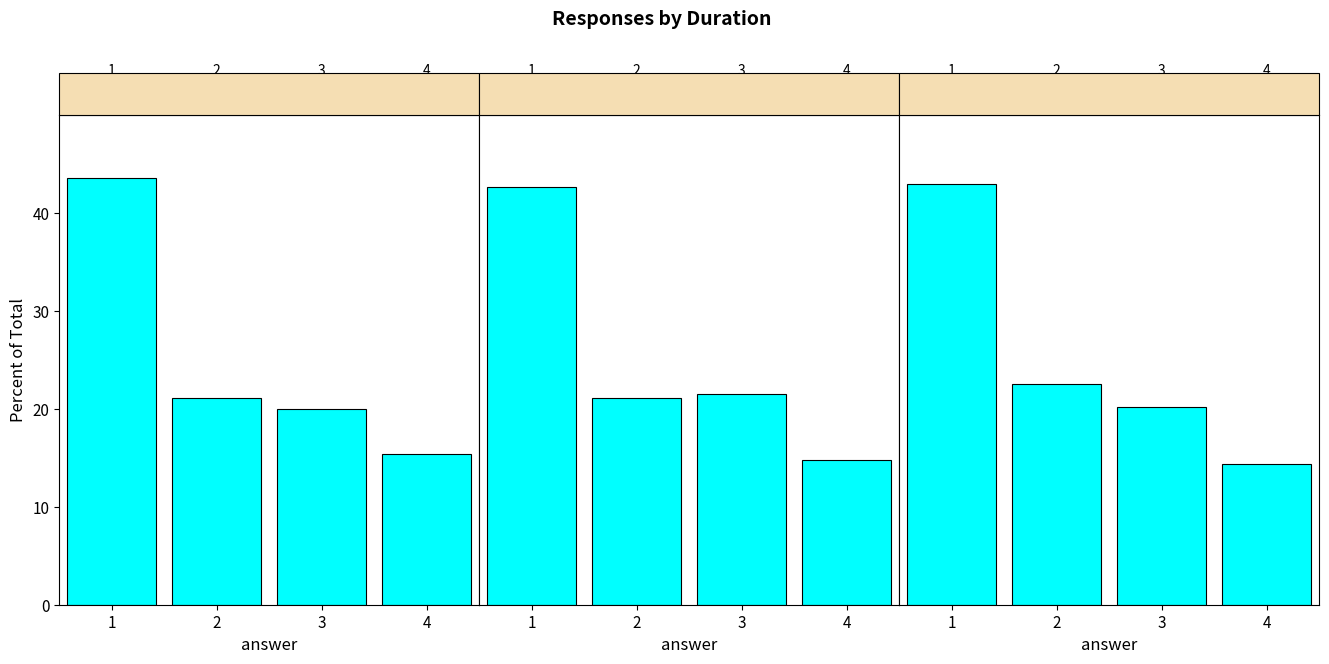

What is the minimum value shown in the chart?

14.4